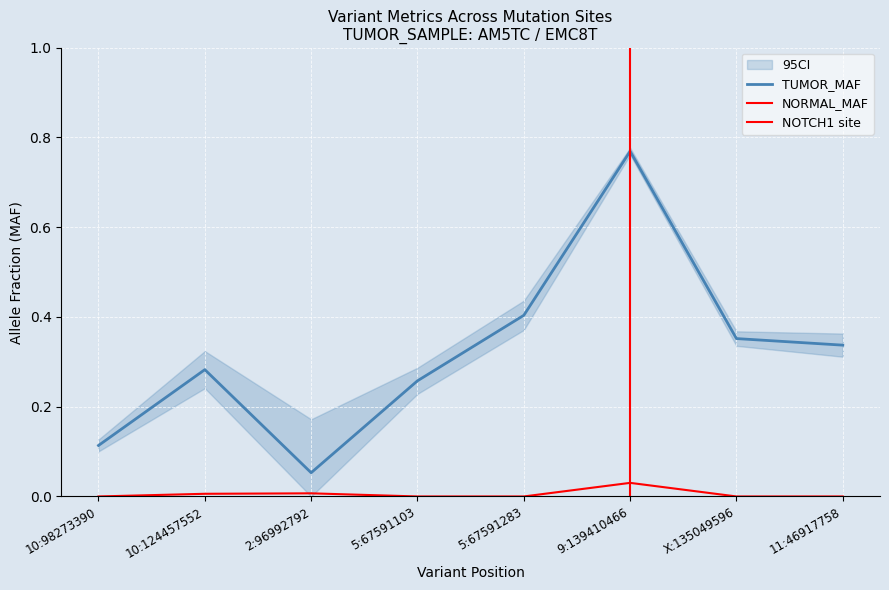

What is the label of the 2nd point from the right?

X:135049596